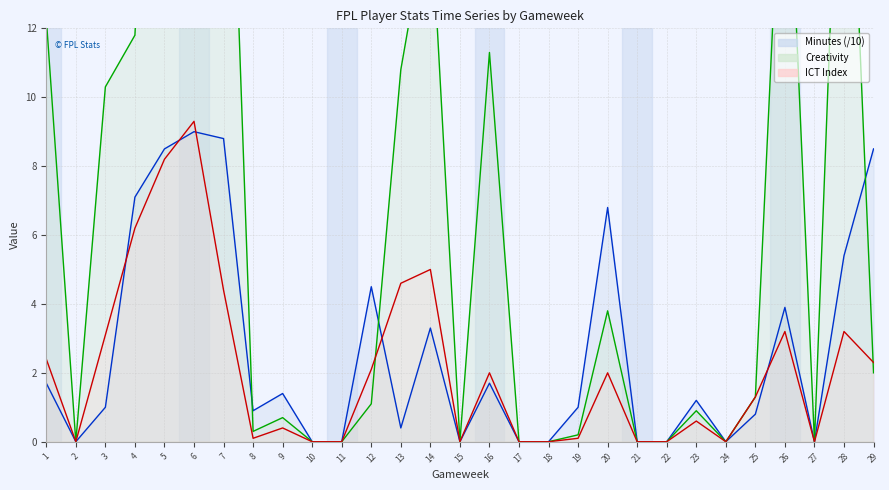

Reading left to right, extract all data points from this chart.

Minutes: 1.7	0.0	1.0	7.1	8.5	9.0	8.8	0.9	1.4	0.0	0.0	4.5	0.4	3.3	0.0	1.7	0.0	0.0	1.0	6.8	0.0	0.0	1.2	0.0	0.8	3.9	0.0	5.4	8.5
Creativity: 12.3	0.0	10.3	11.8	28.9	14.9	24.8	0.3	0.7	0.0	0.0	1.1	10.8	15.7	0.0	11.3	0.0	0.0	0.2	3.8	0.0	0.0	0.9	0.0	1.3	19.7	0.0	22.6	2.0
ICT_Index: 2.4	0.0	3.1	6.2	8.2	9.3	4.4	0.1	0.4	0.0	0.0	2.1	4.6	5.0	0.0	2.0	0.0	0.0	0.1	2.0	0.0	0.0	0.6	0.0	1.3	3.2	0.0	3.2	2.3